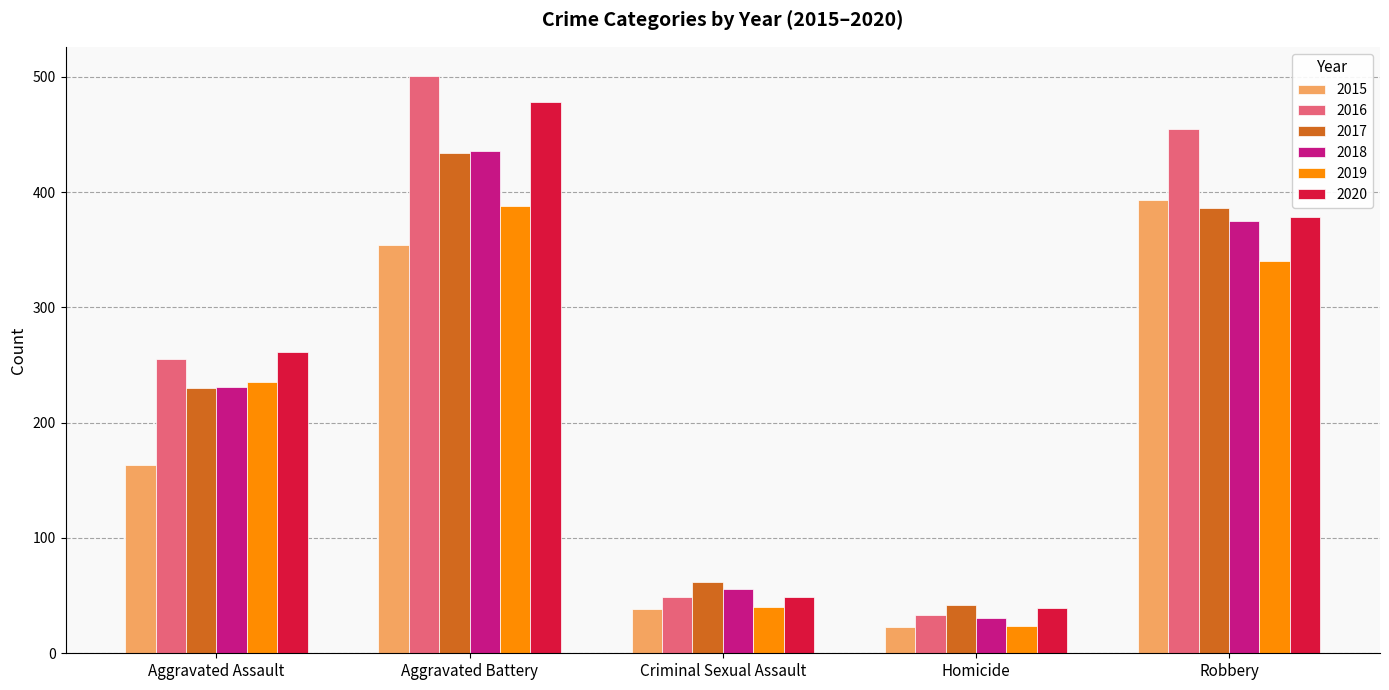

Rank the categories by 2019 value from lowest to highest.

Homicide, Criminal Sexual Assault, Aggravated Assault, Robbery, Aggravated Battery